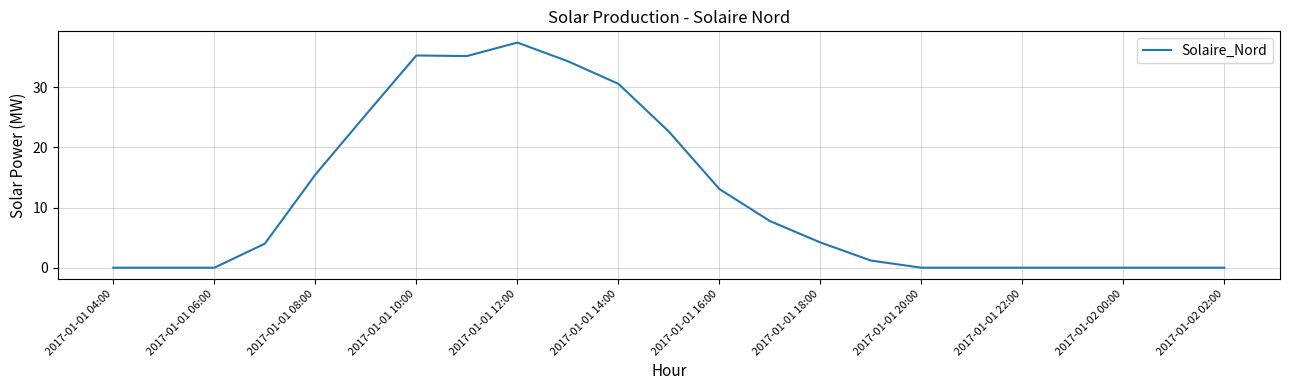

True or false: the data has more than 1 interior local peaks.

True